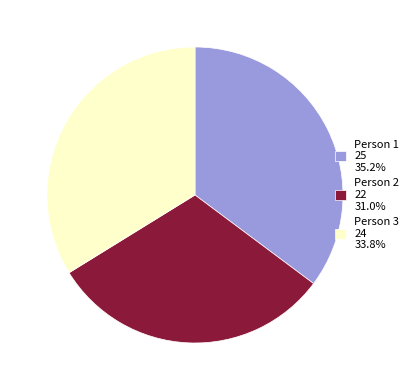

True or false: Person 1 accounts for 45% of the total.

False